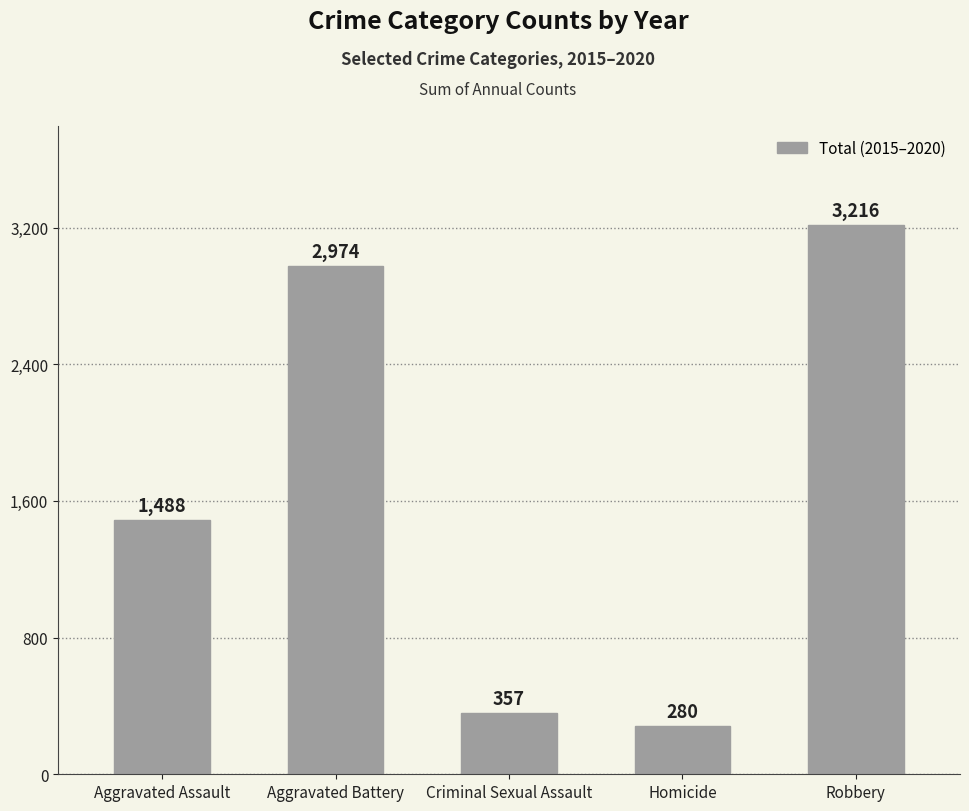

List the labels in order of value, largest first.

Robbery, Aggravated Battery, Aggravated Assault, Criminal Sexual Assault, Homicide